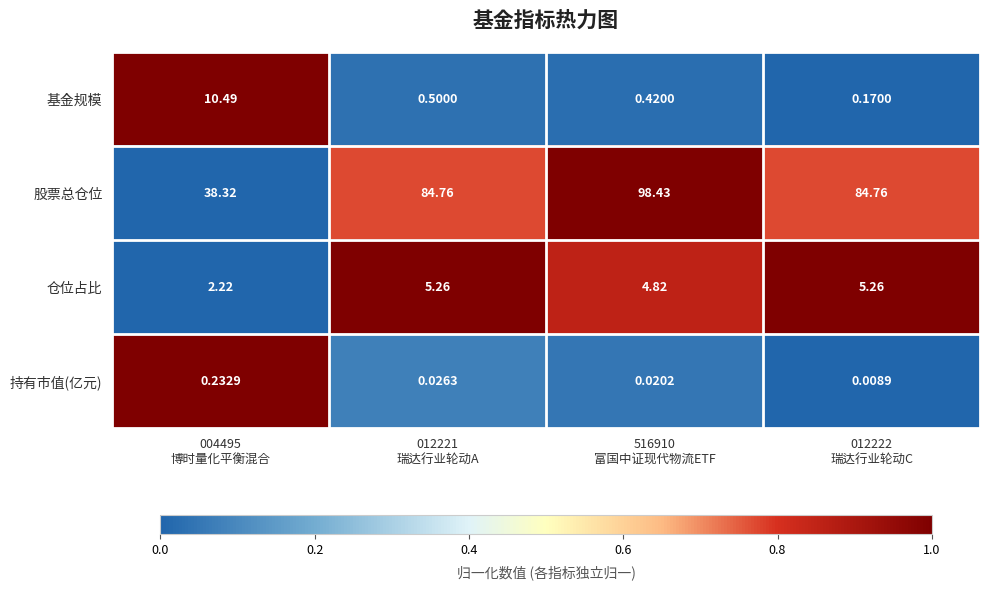

At how many categories does at least one series exceed 0?

4